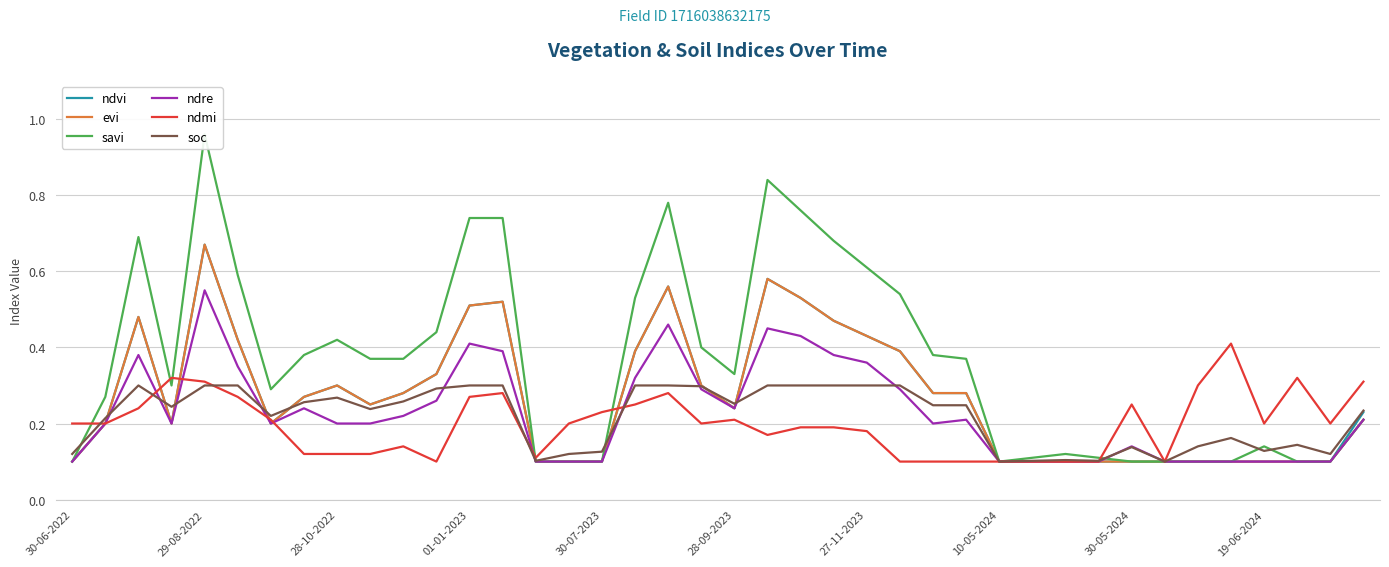

Is it true that ndmi equals 0.3 at 28-09-2023?

False